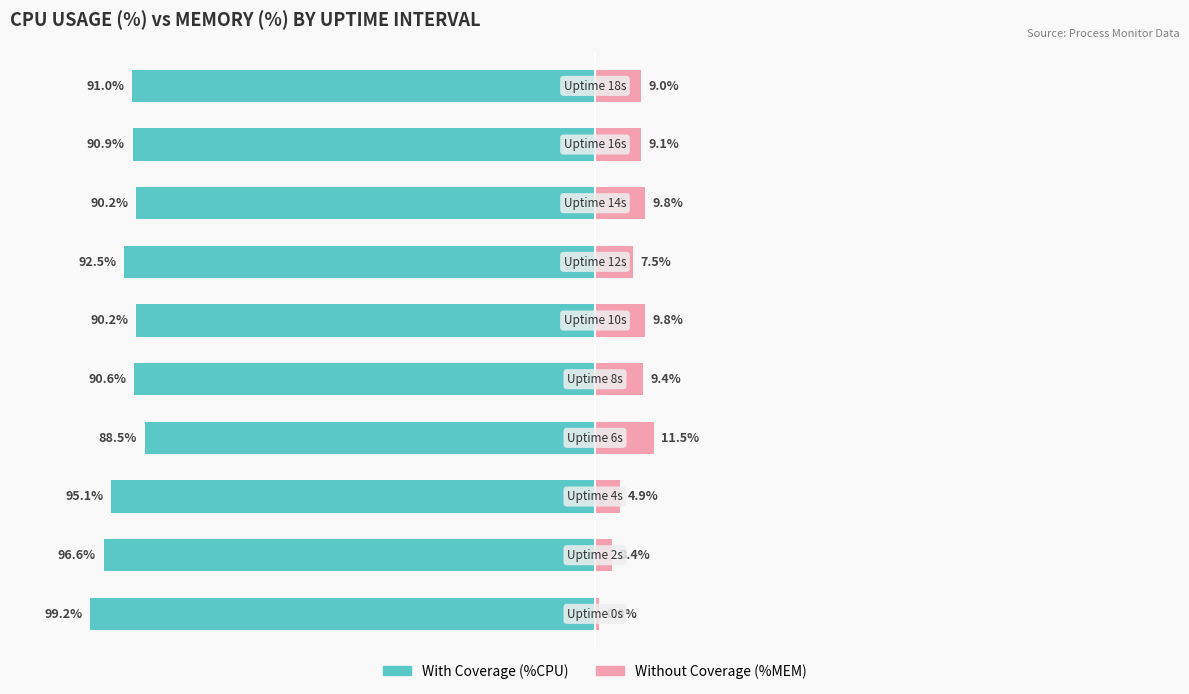

What is the sum of all Without Coverage values?

75.2